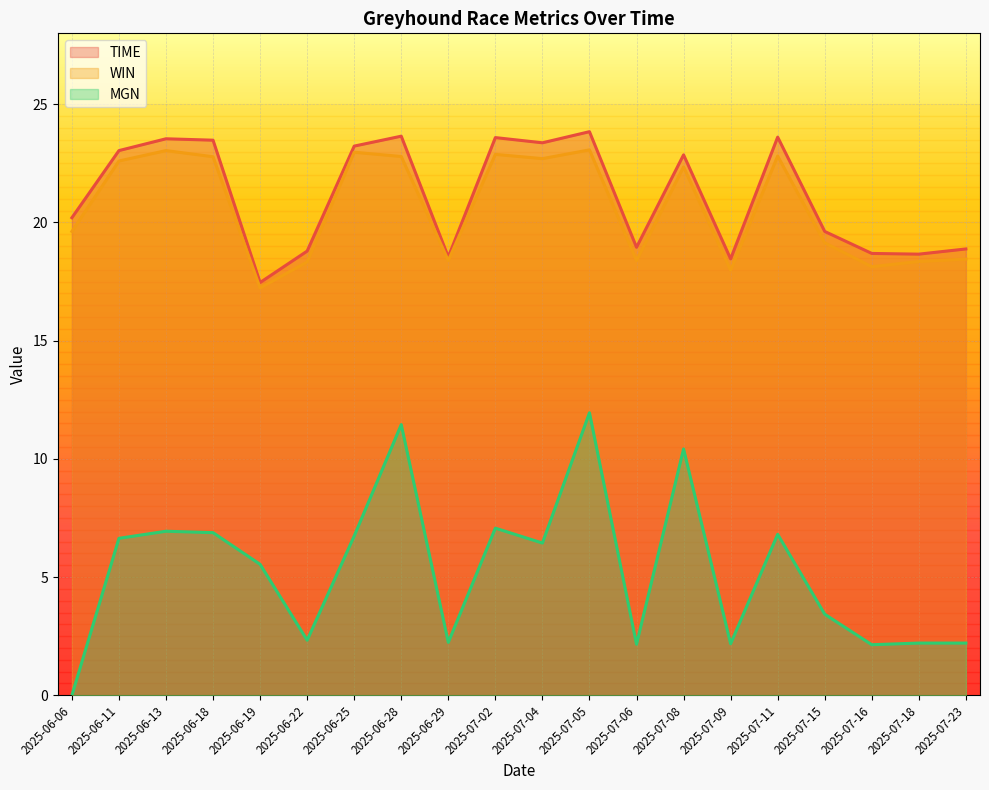

List the labels in order of WIN value, smallest first.

2025-06-19, 2025-07-09, 2025-07-16, 2025-06-22, 2025-07-18, 2025-06-29, 2025-07-06, 2025-07-23, 2025-07-15, 2025-06-06, 2025-07-08, 2025-06-11, 2025-07-04, 2025-06-18, 2025-06-28, 2025-07-11, 2025-07-02, 2025-06-25, 2025-06-13, 2025-07-05